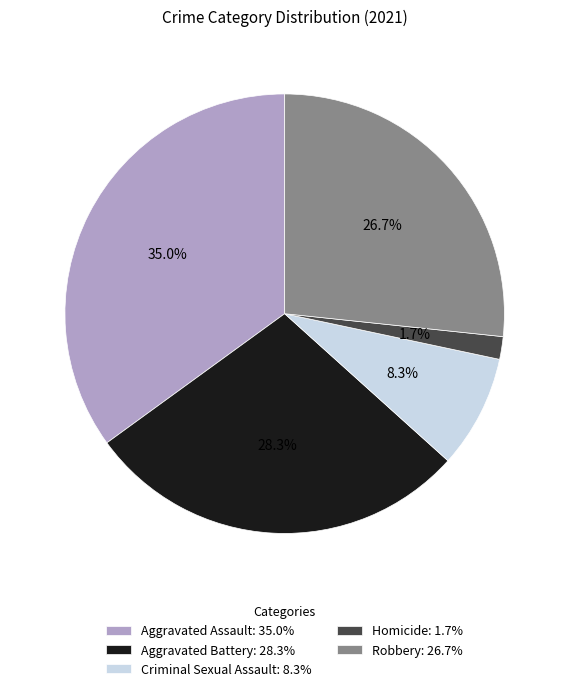

What is the ratio of the value at Homicide to the value at Robbery?

0.1